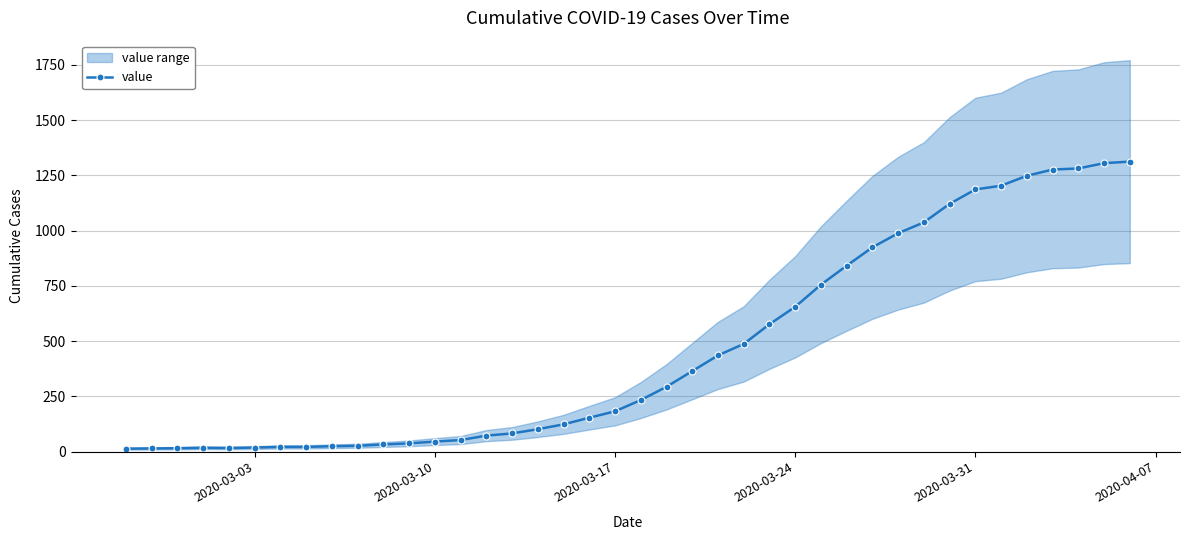

Is this an area chart (filled region under the line)?

No